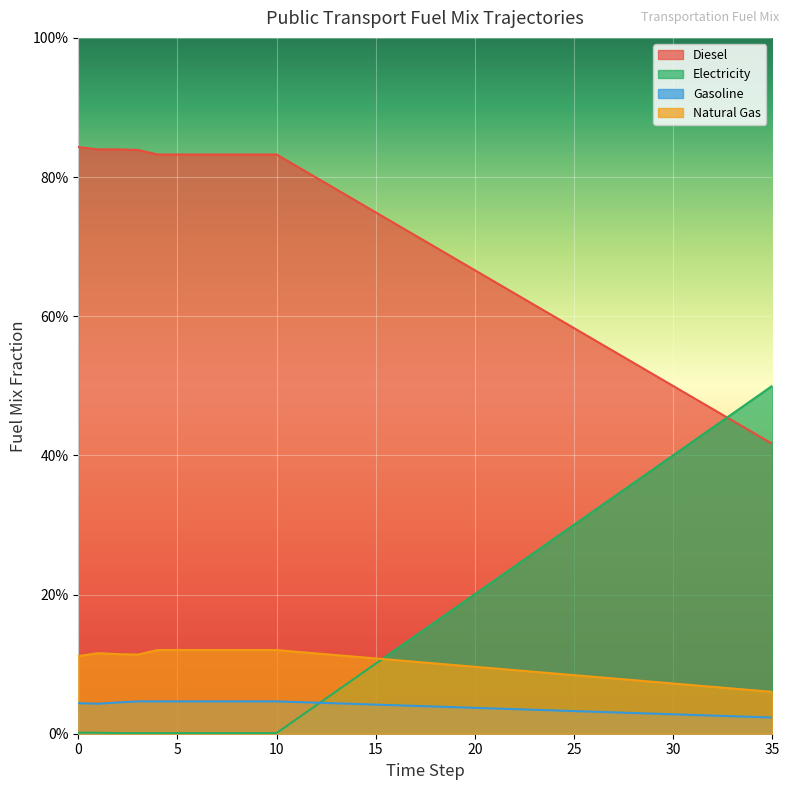

Between 22 and 28, which series saw the biggest shift?

frac_trns_fuelmix_public_electricity